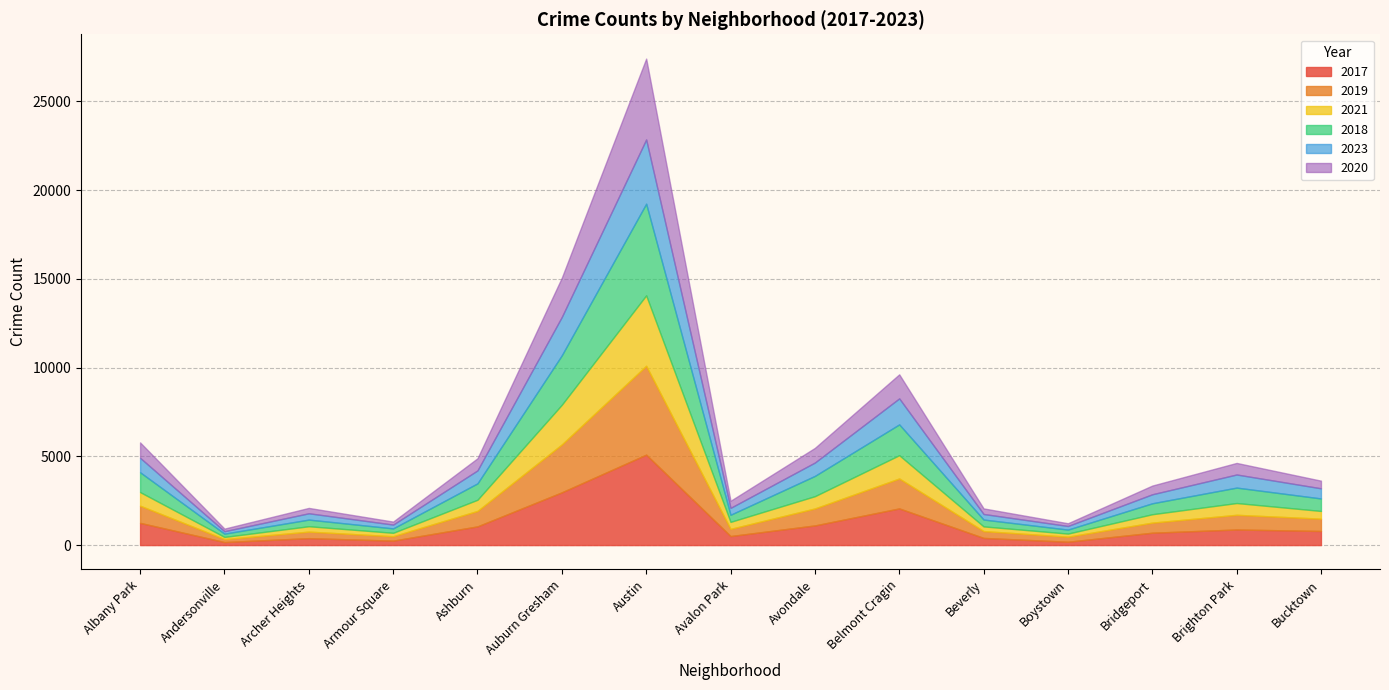

How many data points in 2021 are above 474?

7